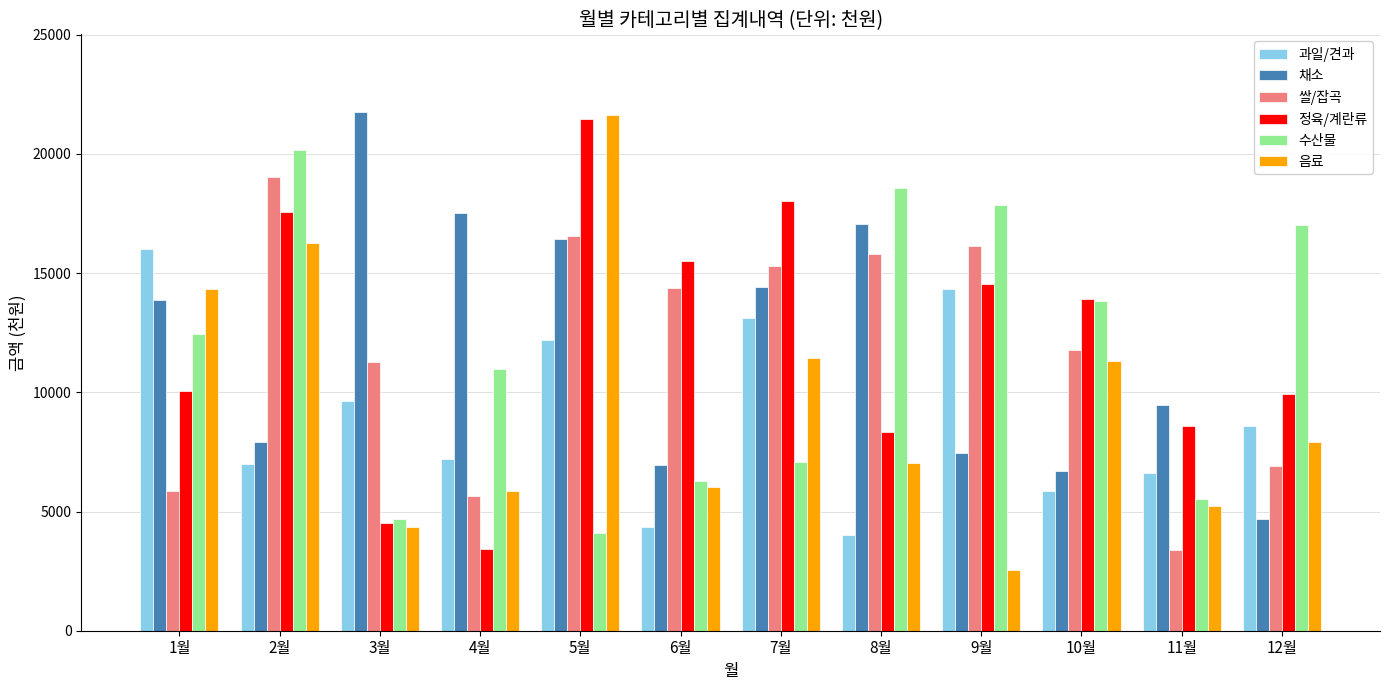

At how many categories does at least one series exceed 10797?

11